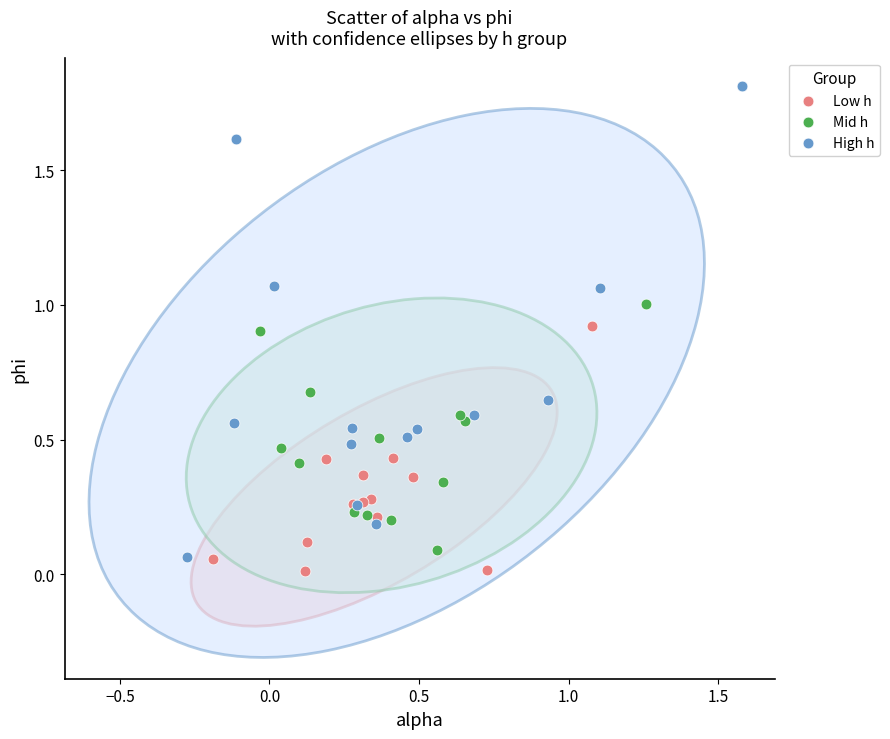

Which series contains the lowest Y value?

Low h